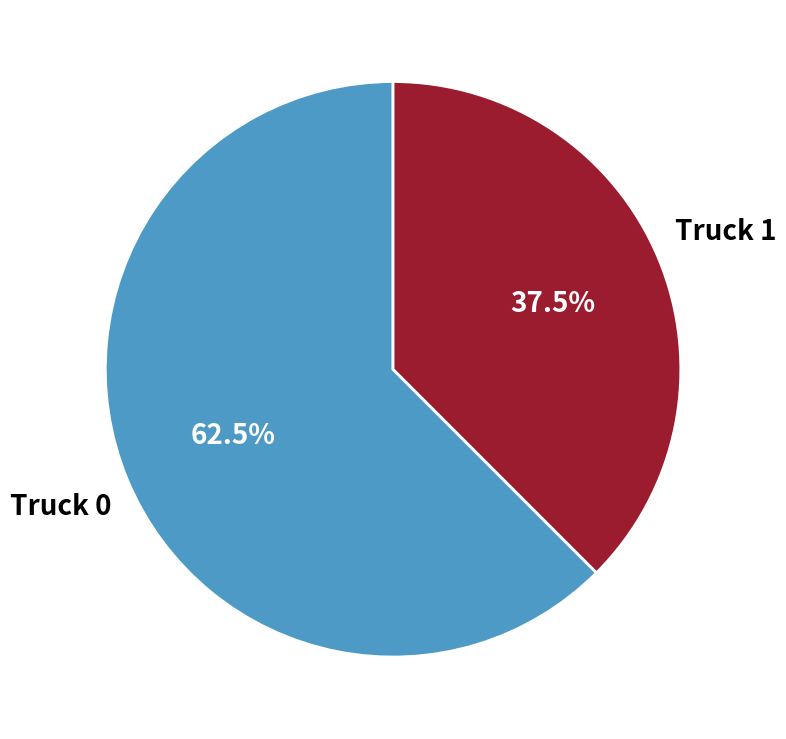

True or false: Truck 0 accounts for 55% of the total.

False